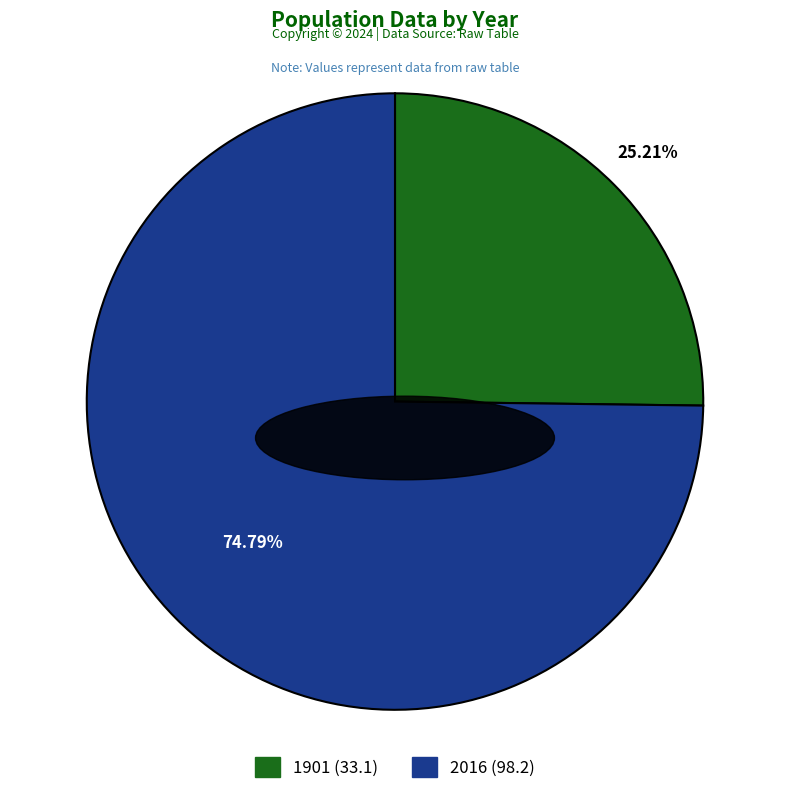

The 2016 slice represents 66% of the pie. True or false?

False